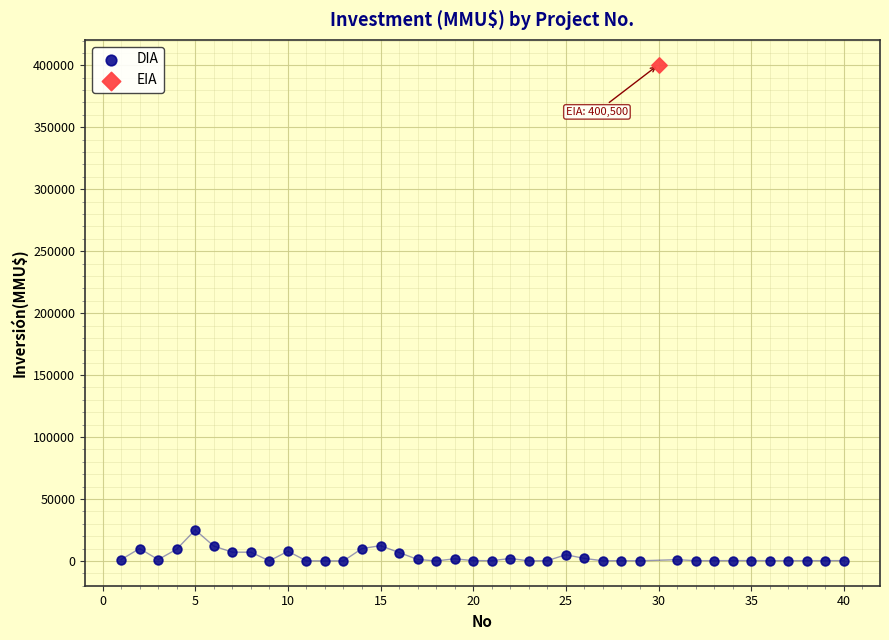

What are all the series names shown in the legend?

DIA, EIA